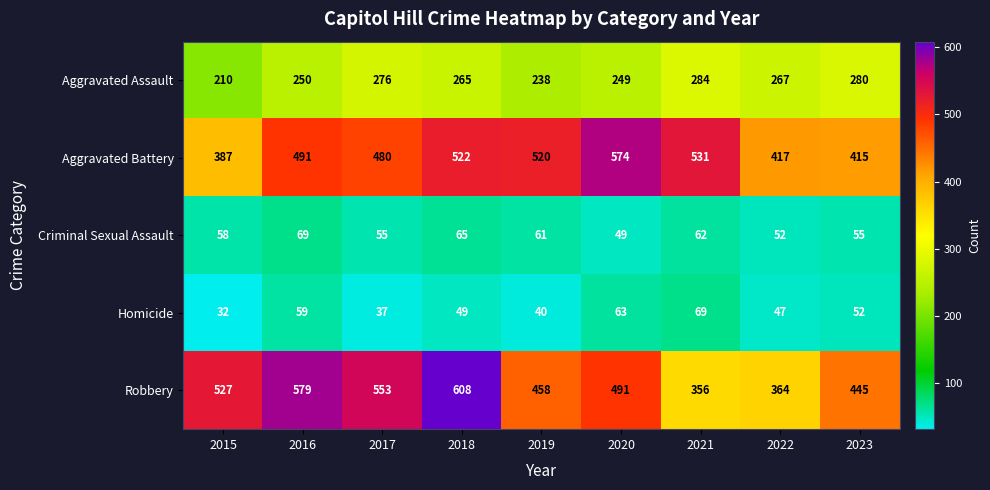

Rank the categories by Homicide value from lowest to highest.

2015, 2017, 2019, 2022, 2018, 2023, 2016, 2020, 2021